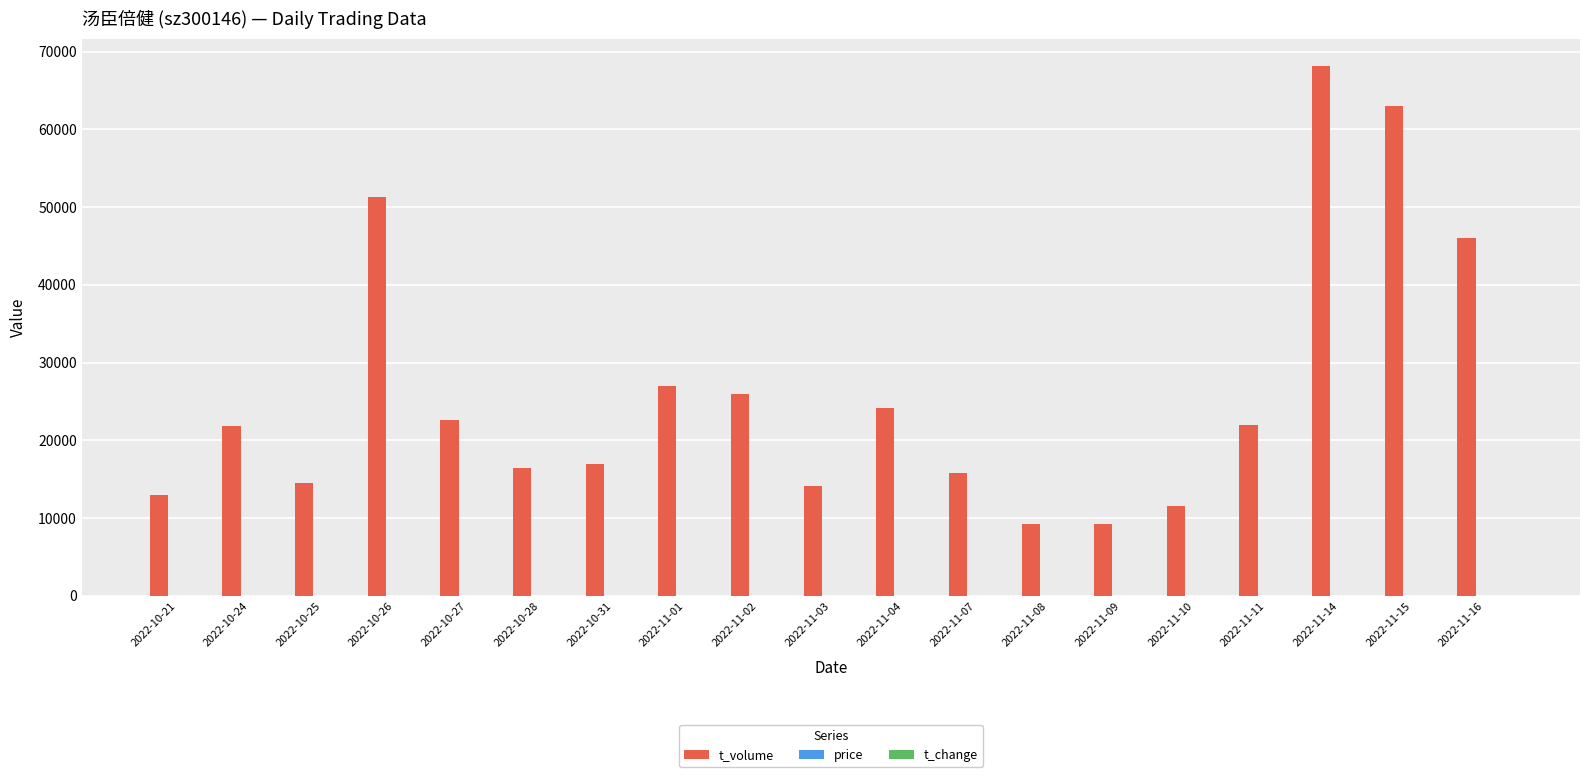

Between 2022-11-14 and 2022-11-16, which series saw the biggest shift?

t_volume